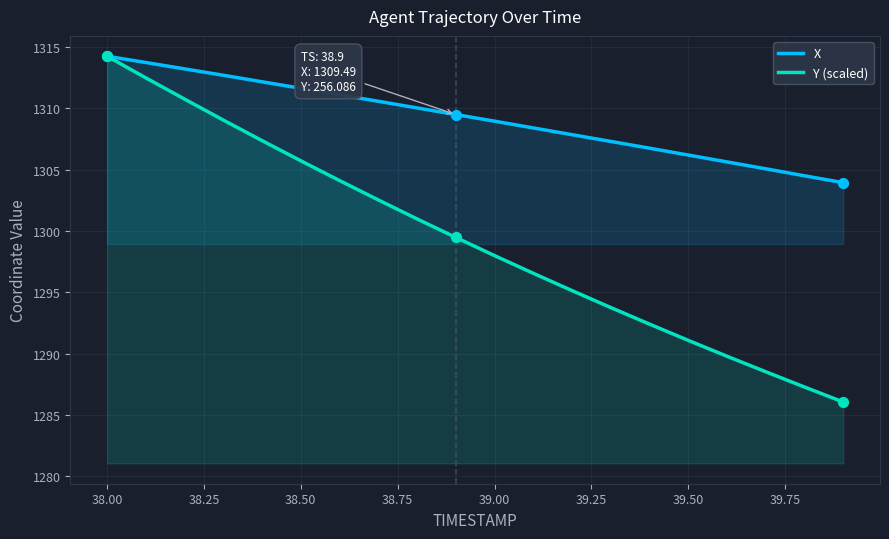

Which series has the largest total across all categories?

X